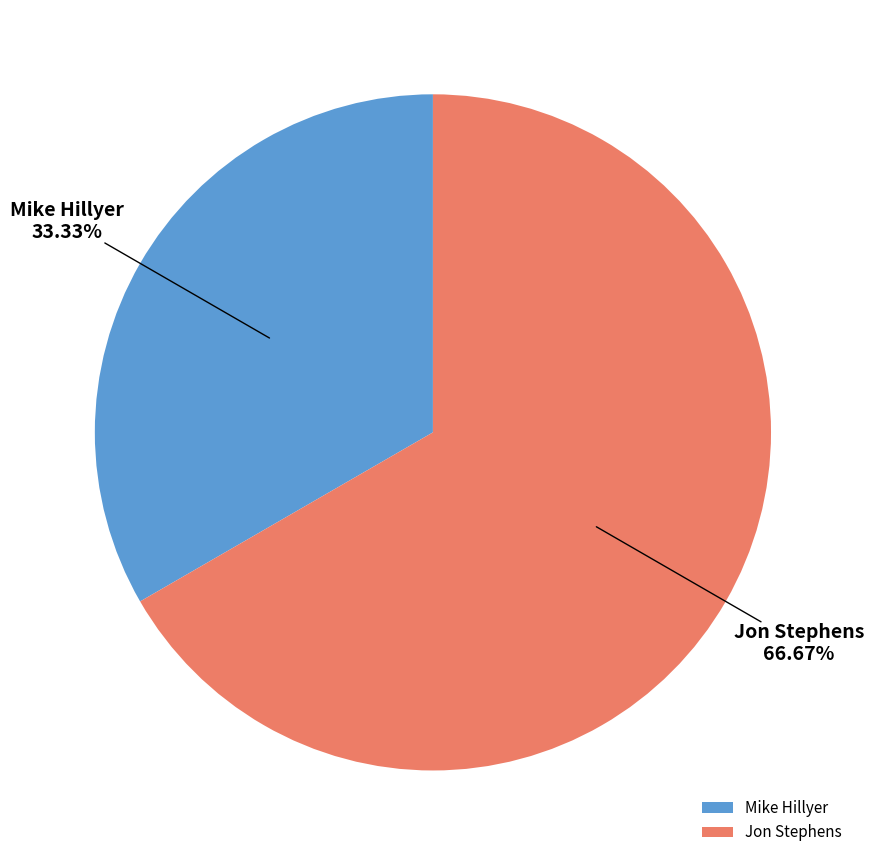

Which category has the biggest portion of the pie?

Jon Stephens